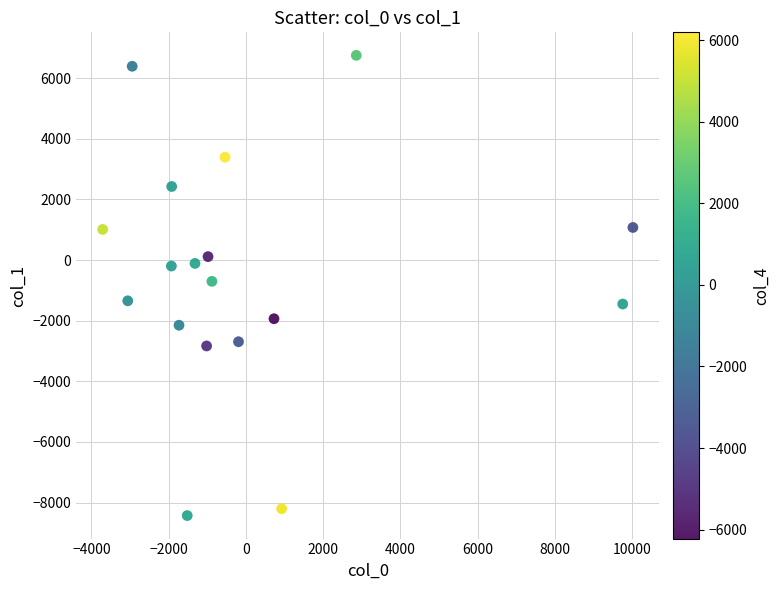

What is the range of X values (max minus min)?

13727.5